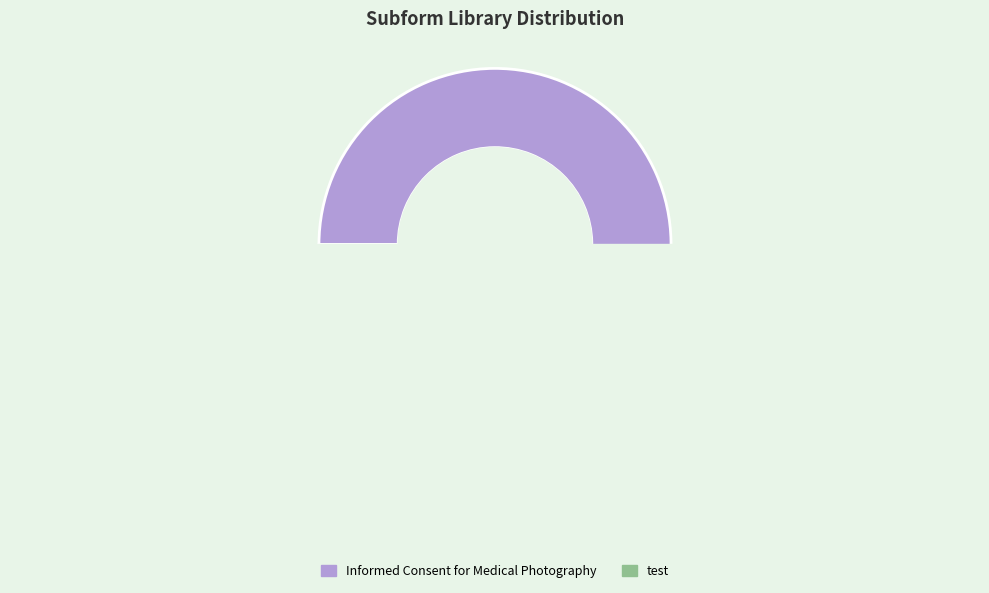

To the nearest percent, what is the combined percentage of test and Informed Consent for Medical Photography?

100%